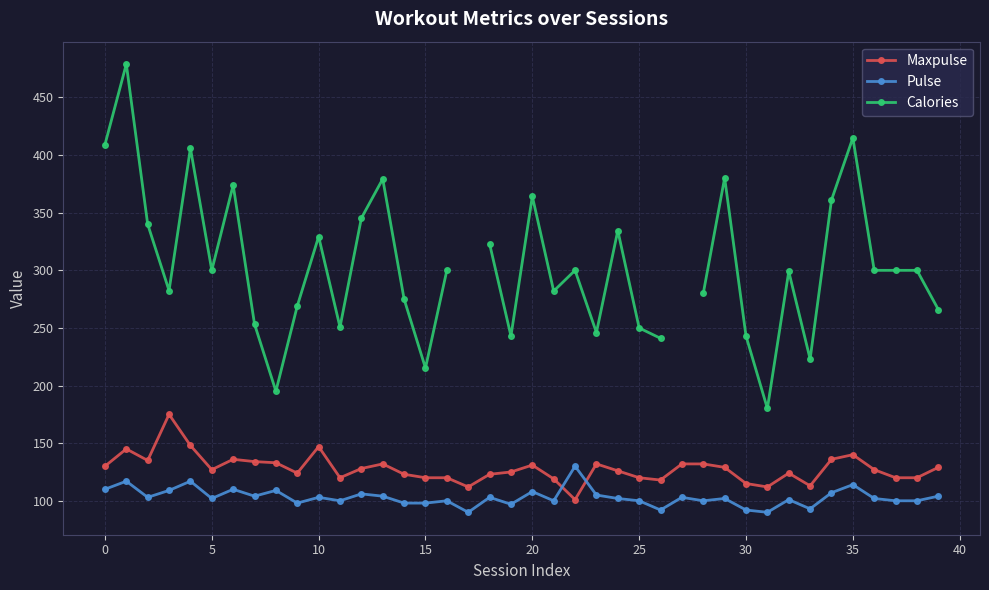

How many lines are shown in the chart?

3